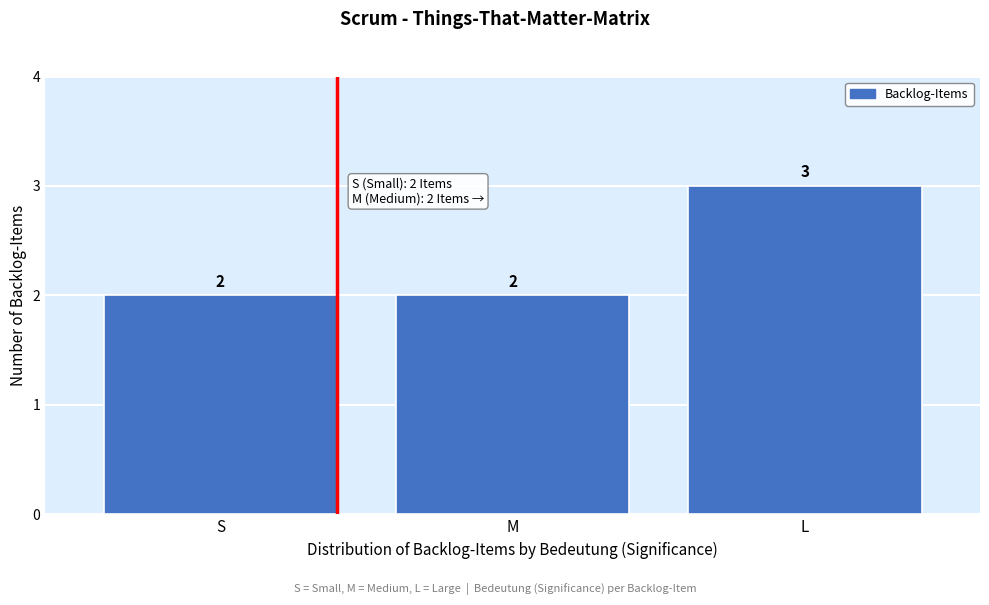

Reading right to left, what are all the values shown in this chart?

L=3	M=2	S=2